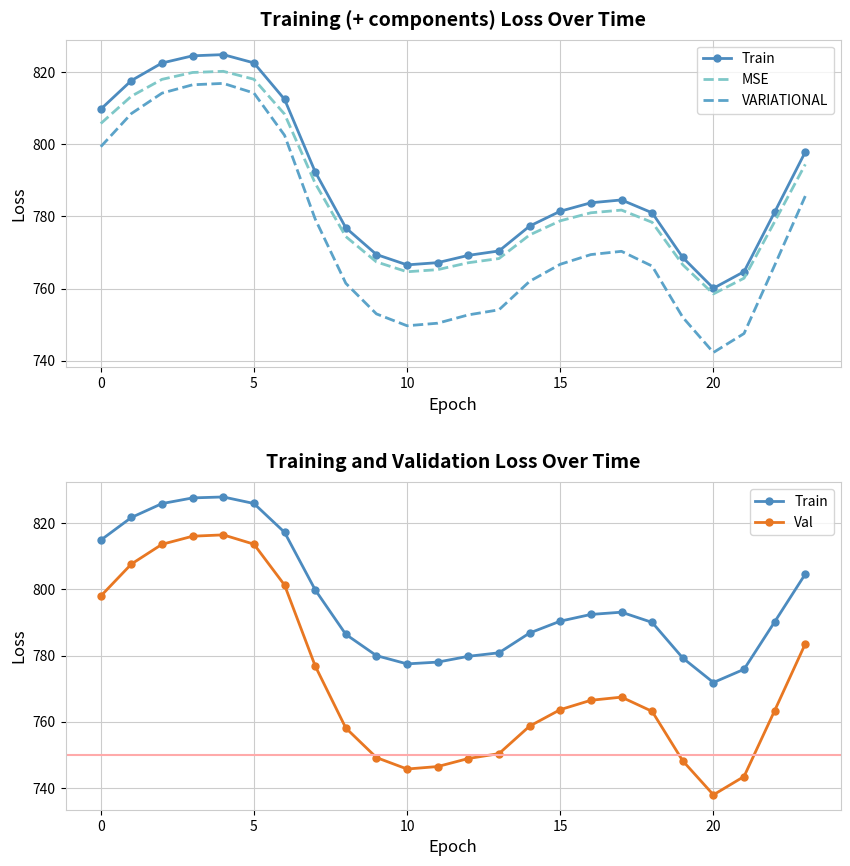

At which category does the chart reach its minimum across all series?

20